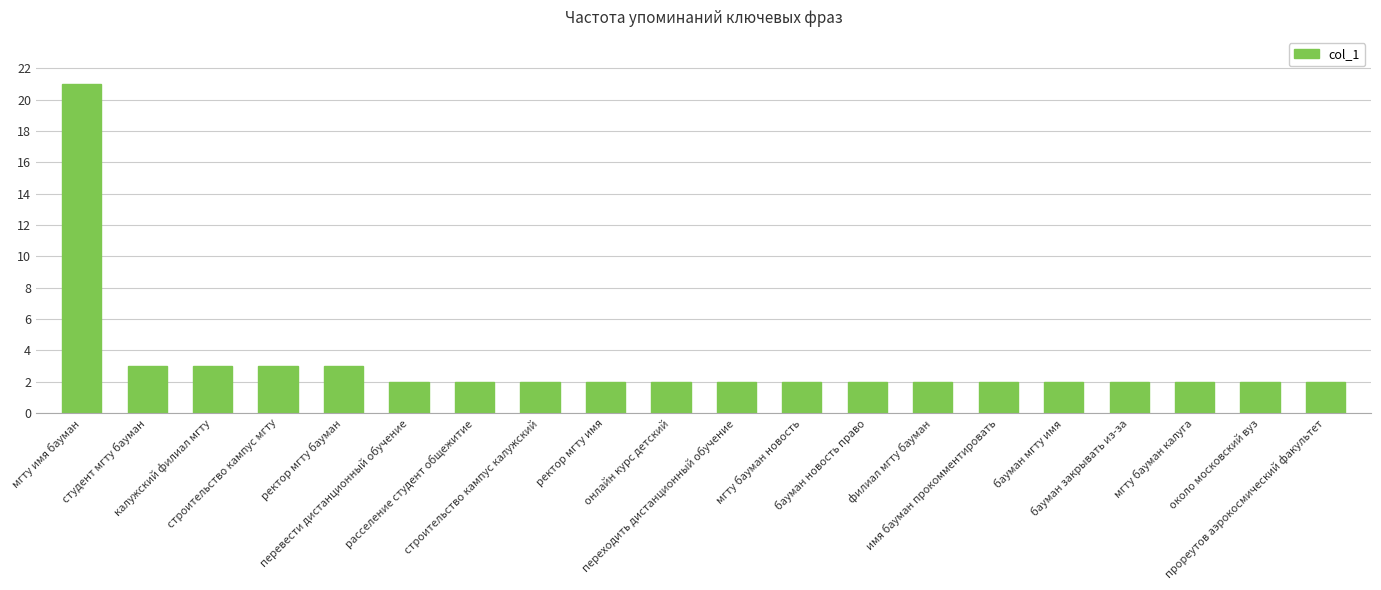

What is the difference between the maximum and minimum values?

19